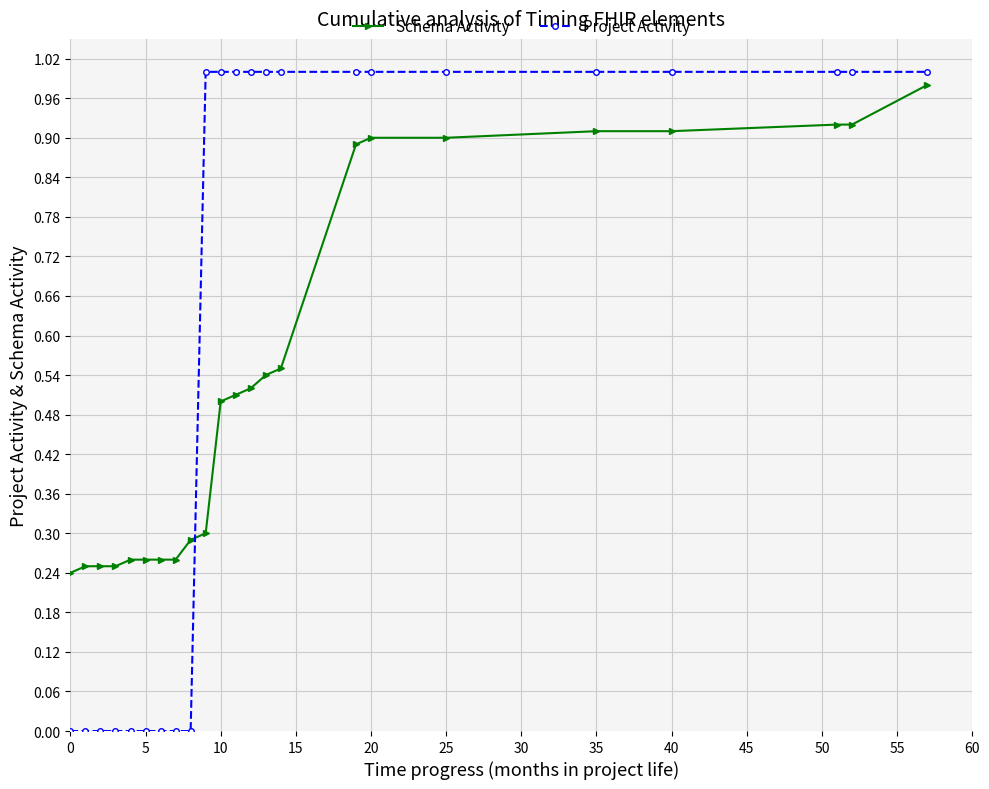

List the series in order of their overall mean, lowest first.

Schema Activity, Project Activity